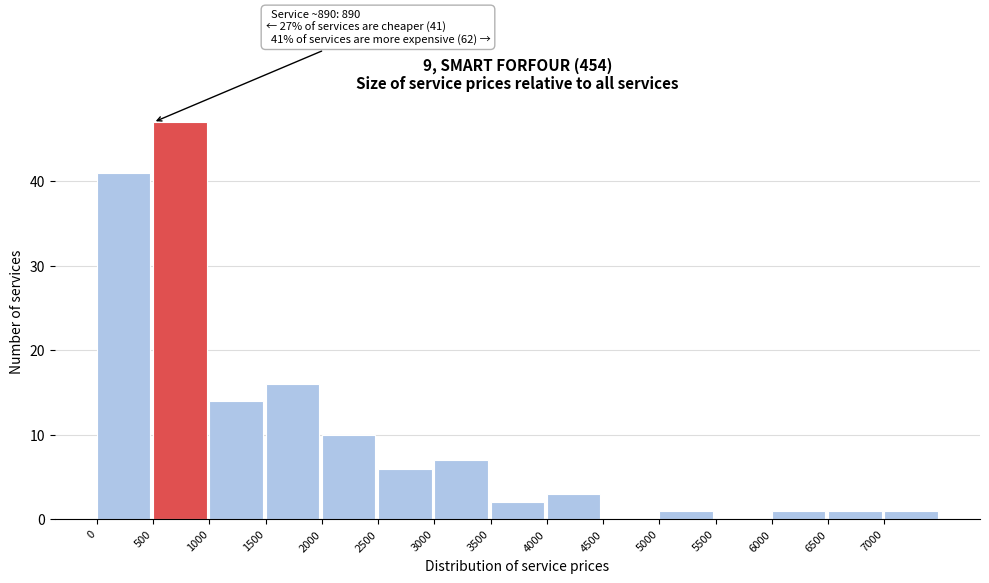

Which range on the x-axis has the tallest bar?

500 to 1000